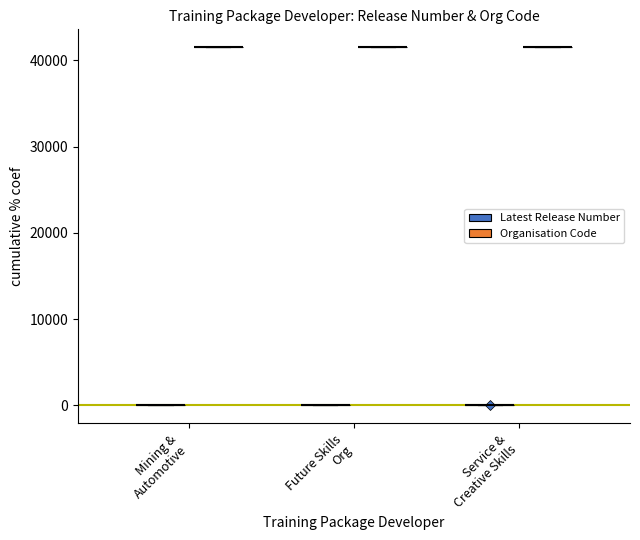

What is the greatest value displayed?

41531